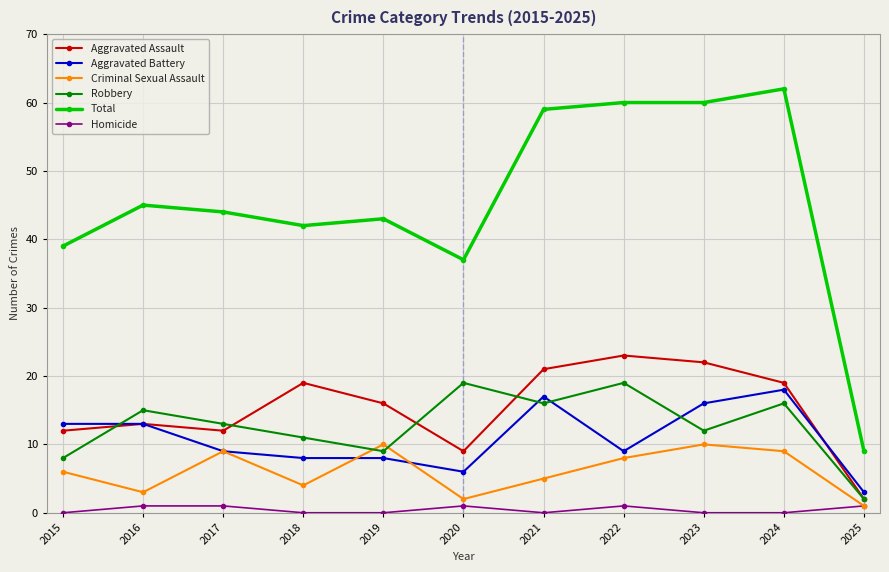

Between 2020 and 2021, which series saw the biggest shift?

Total